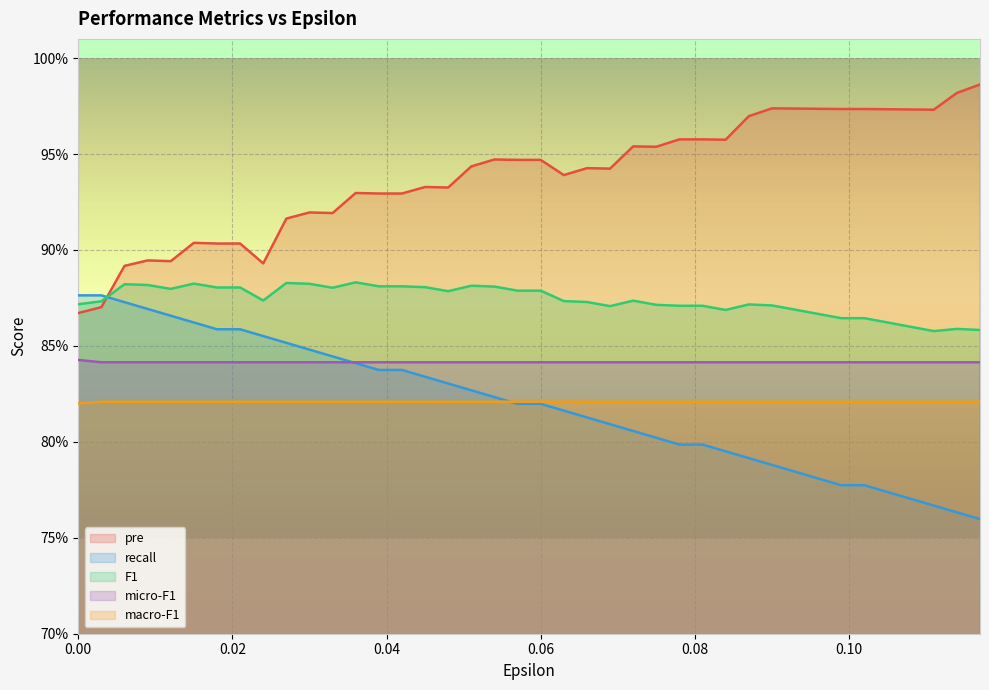

How many F1 values are between 0 and 1?

40